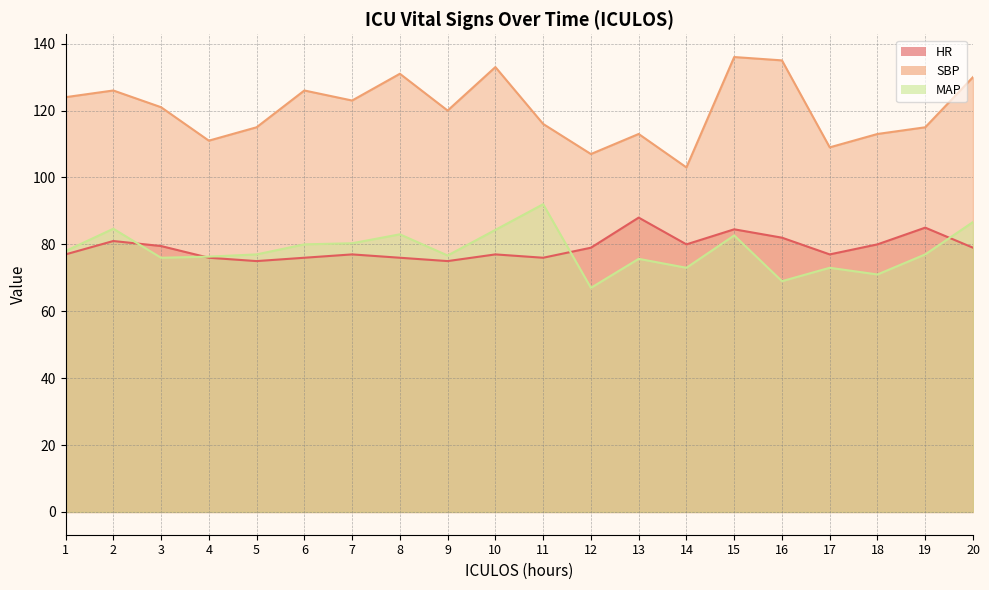

At which category does MAP reach its first local valley?

3